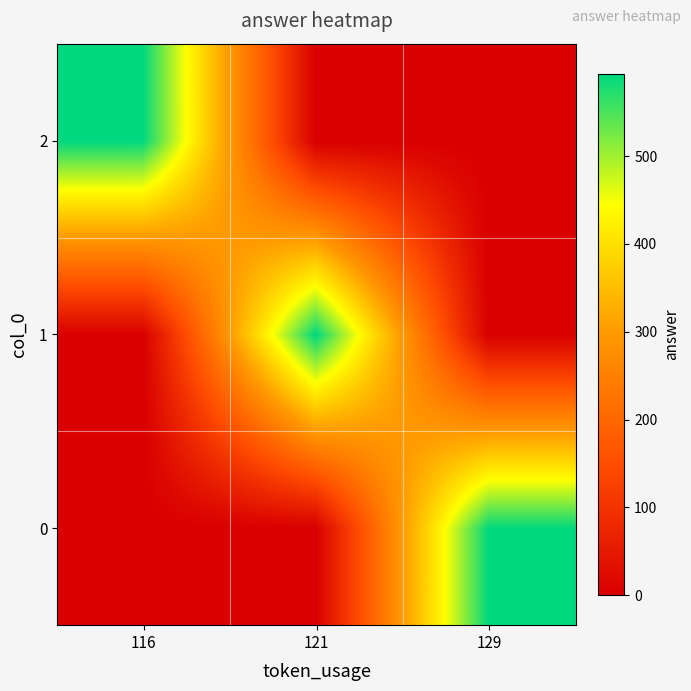

Reading left to right, list all the values displayed in this chart.

0: 116=0	121=0	129=594
1: 116=0	121=594	129=0
2: 116=594	121=0	129=0